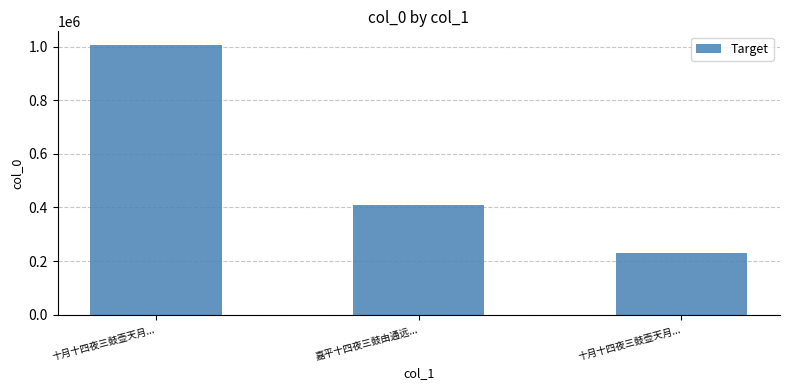

Reading left to right, what are all the values shown in this chart?

1006438	408669	231881